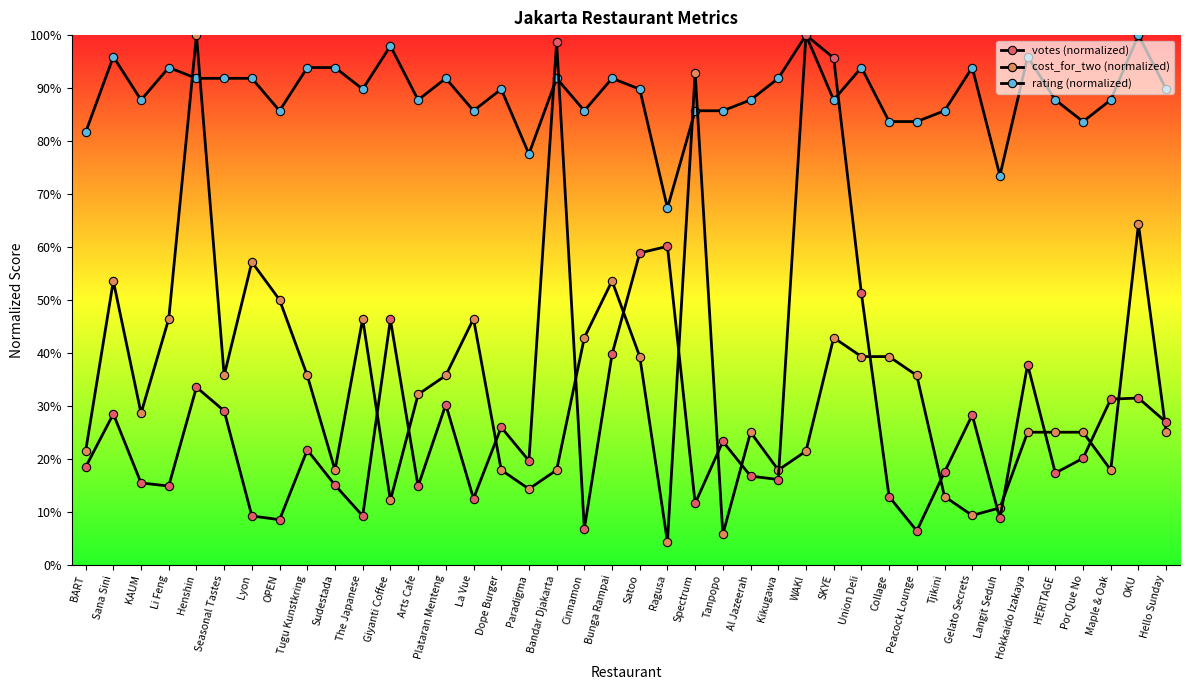

What is the greatest value displayed?

100.0